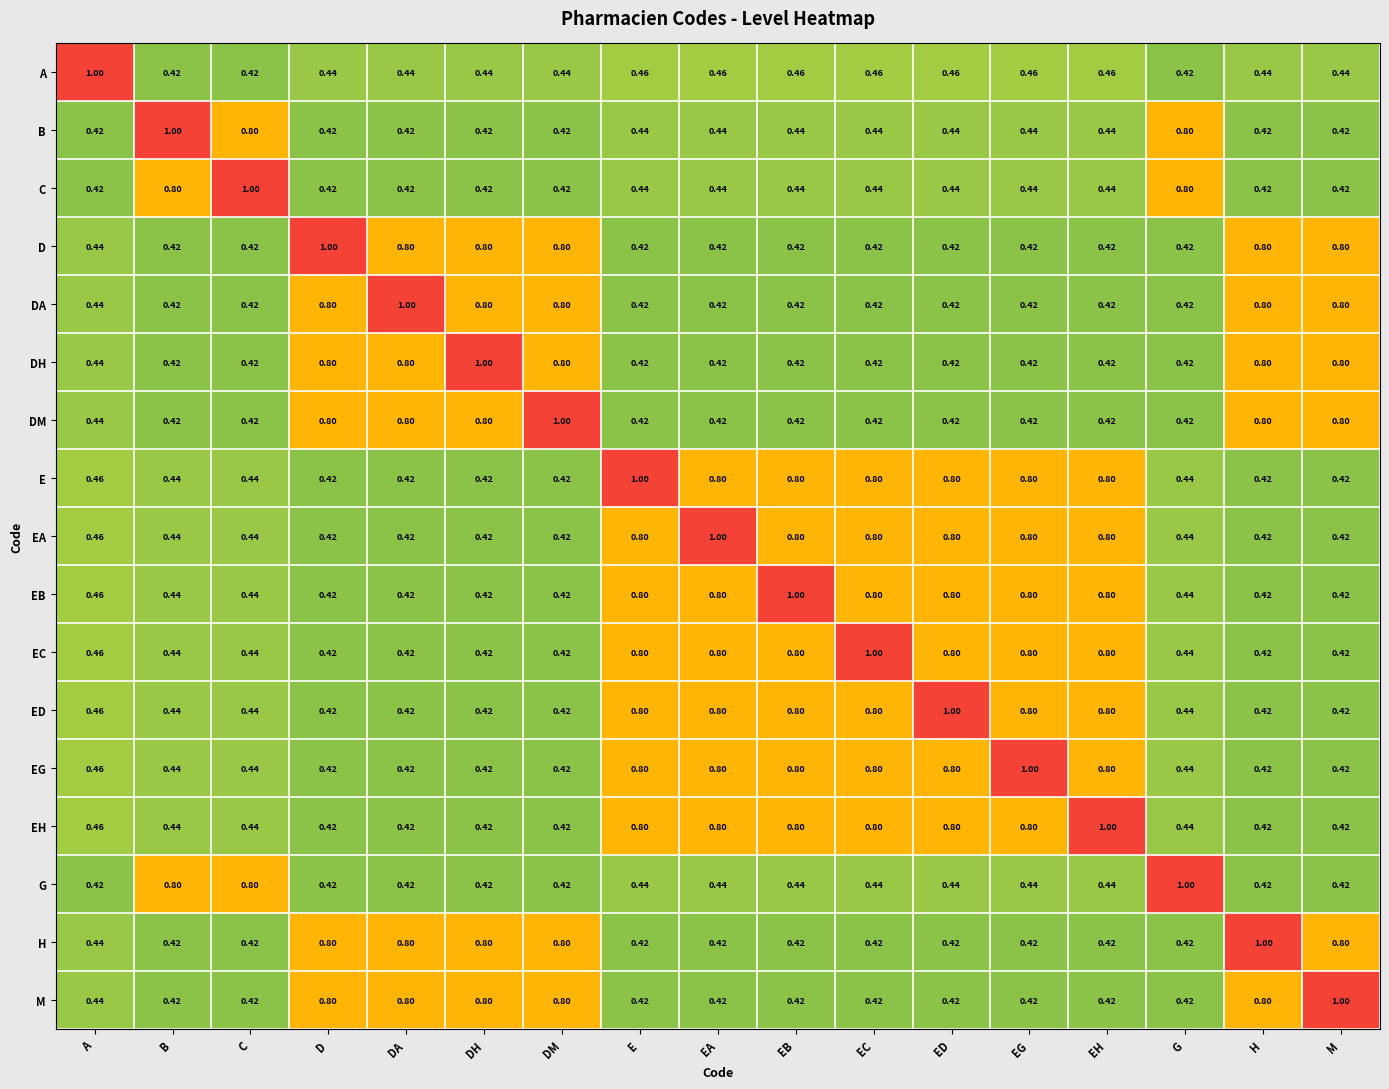

How many distinct data groups are displayed?

17